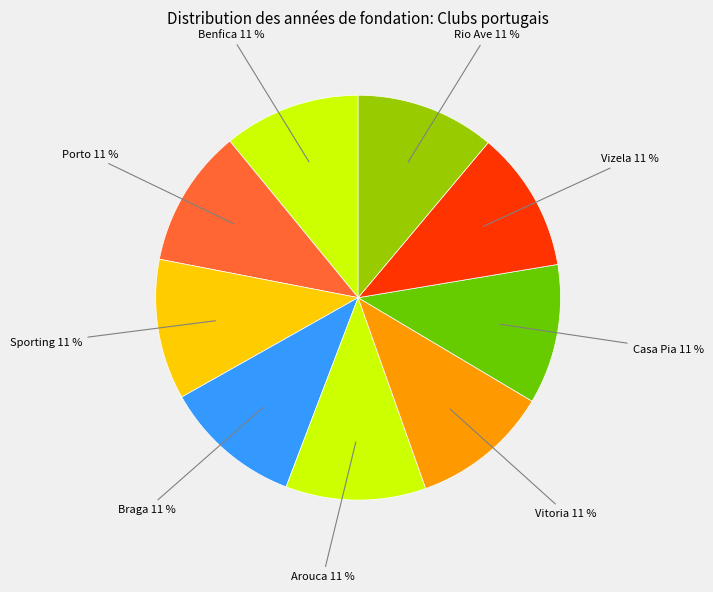

What is the ratio of the value at Rio Ave to the value at Porto?

1.0